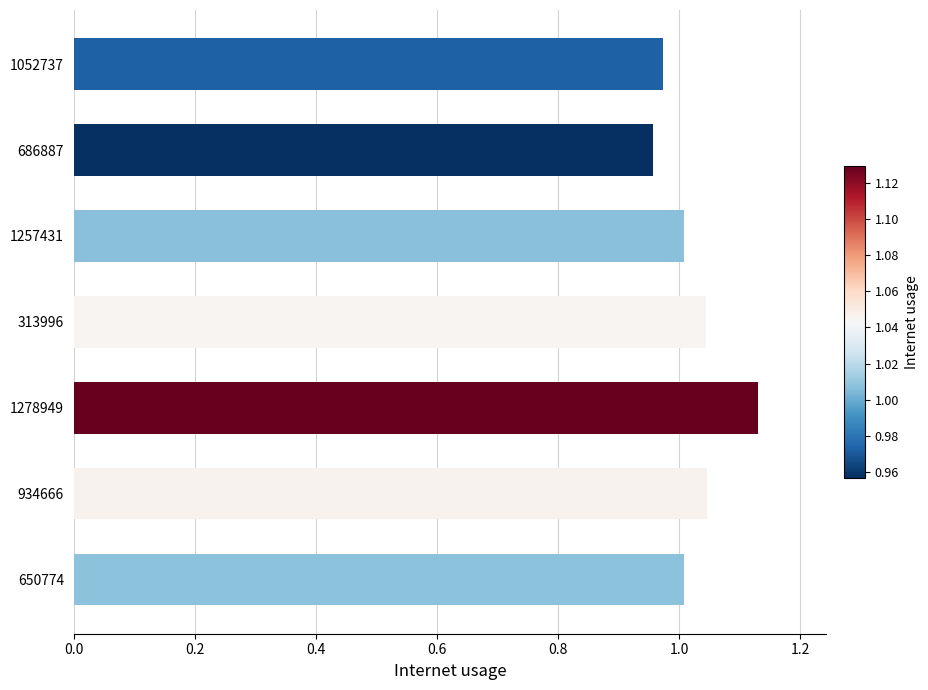

What is the sum of the values at 650774 and 686887?

2.0